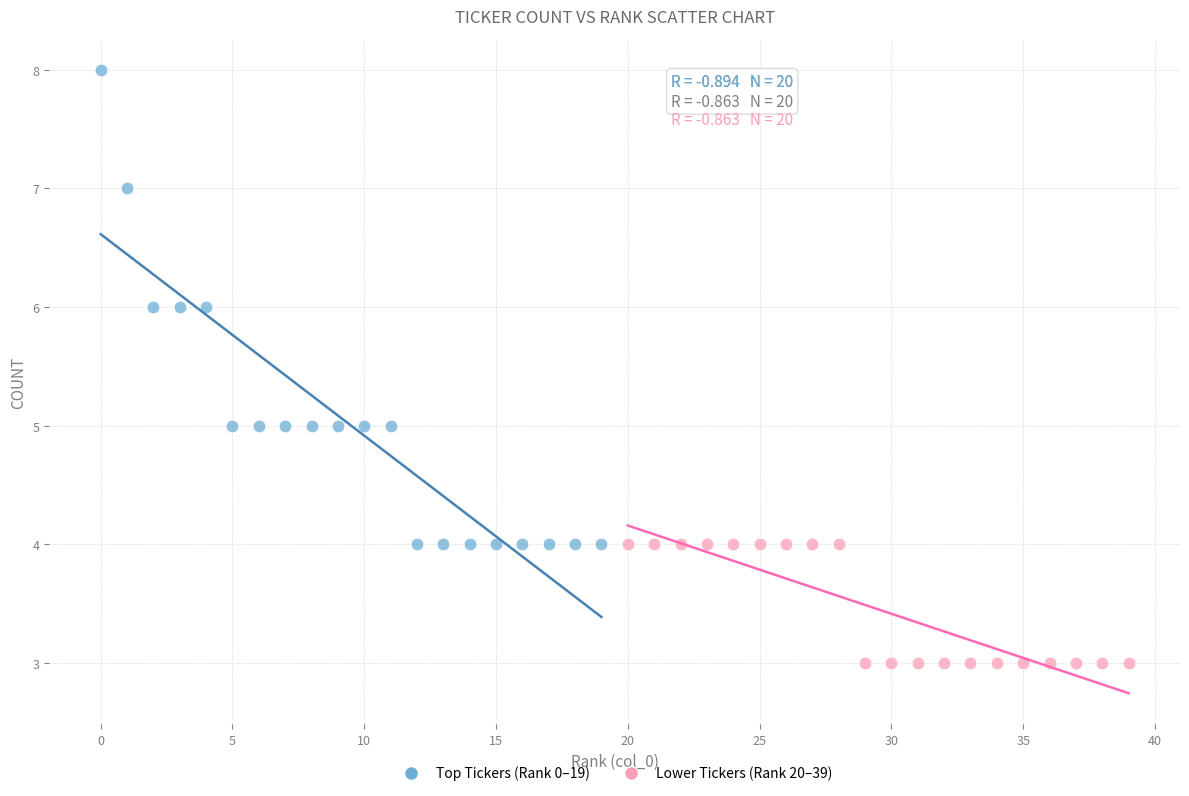

Which series contains the highest Y value?

Top Tickers (Rank 0–19)